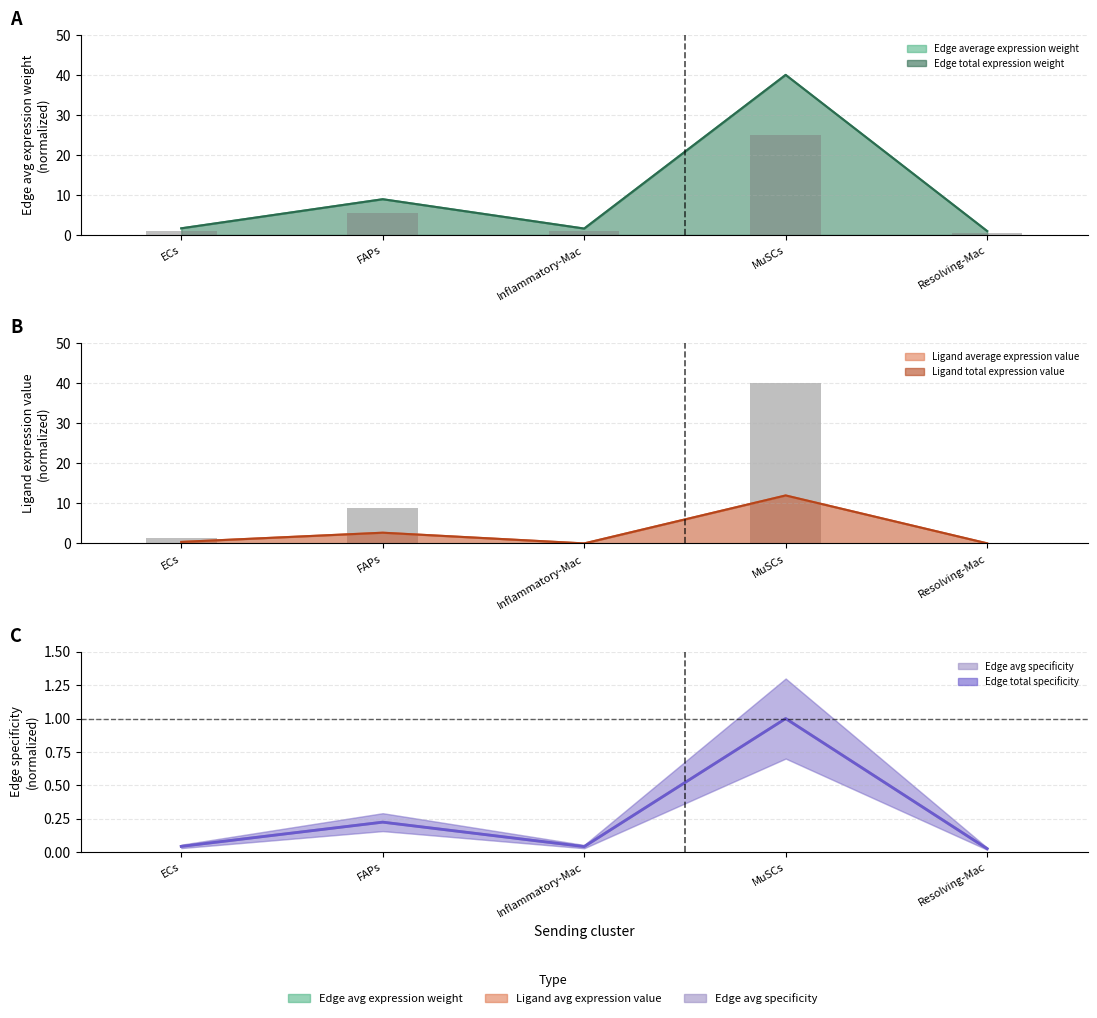

What is the difference between the Edge total specificity values at MuSCs and Inflammatory-Mac?

24.0